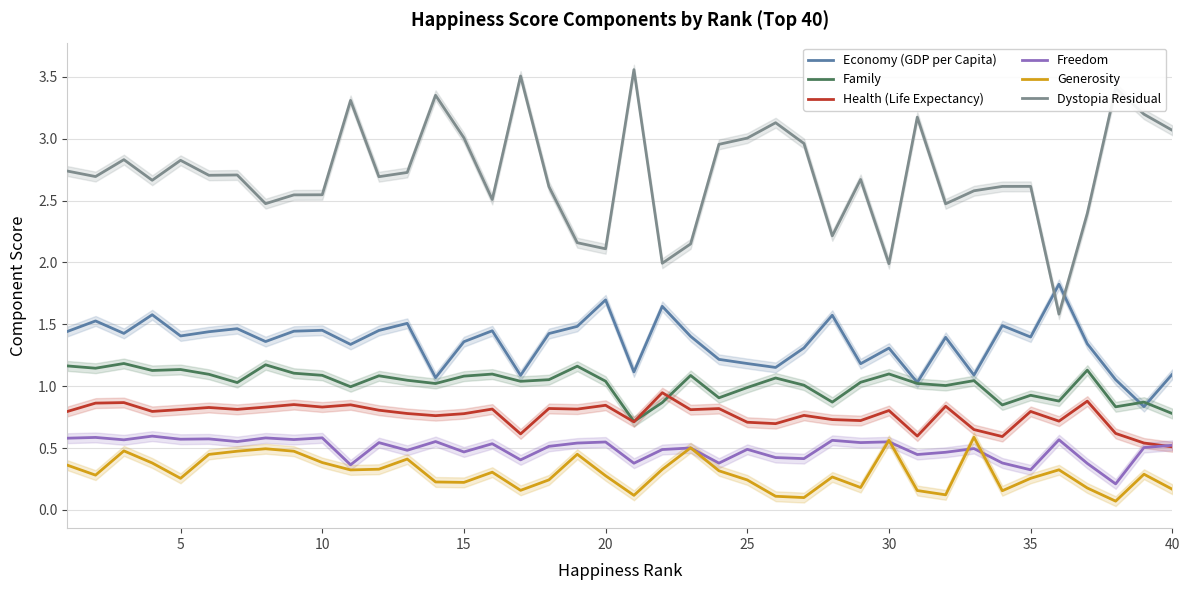

What is the difference between the maximum and minimum values in the Freedom series?

0.4